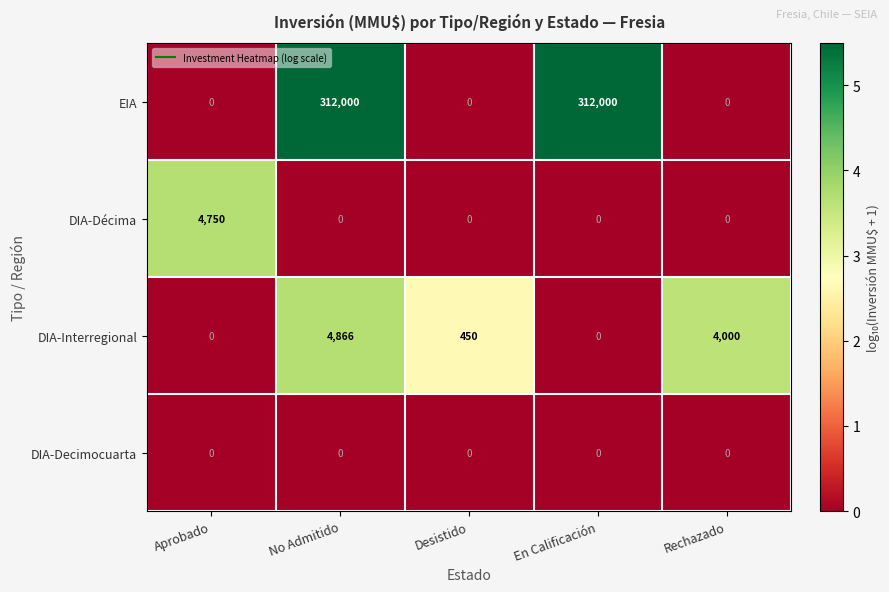

At how many categories does at least one series exceed 2?

5